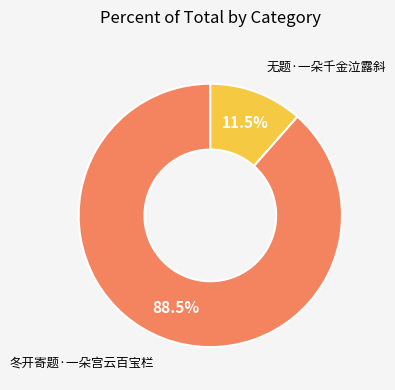

What is the largest slice in the pie chart?

冬开寄题·一朵宫云百宝栏